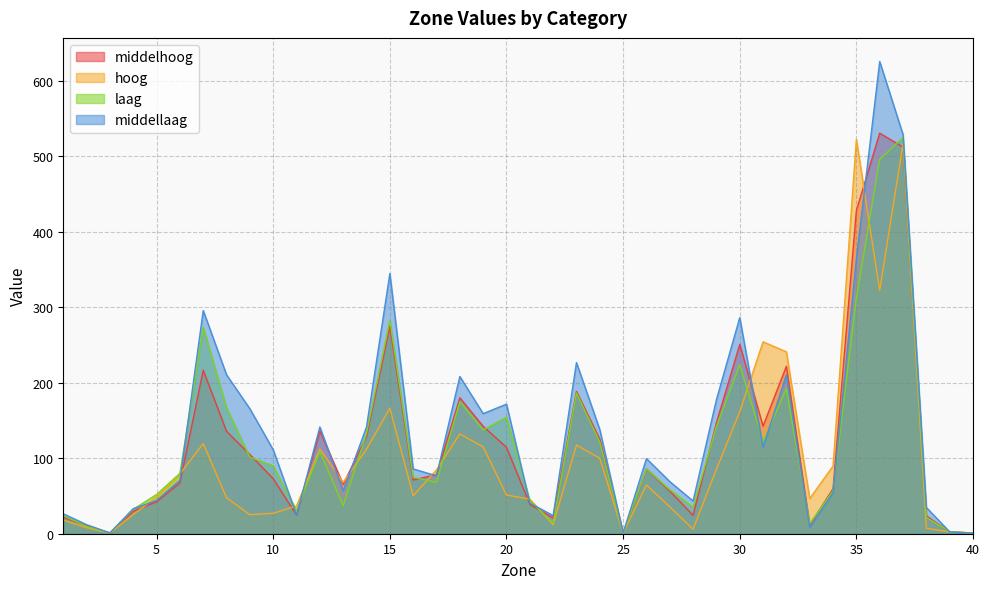

Where is middellaag nearest to the value 313?

7